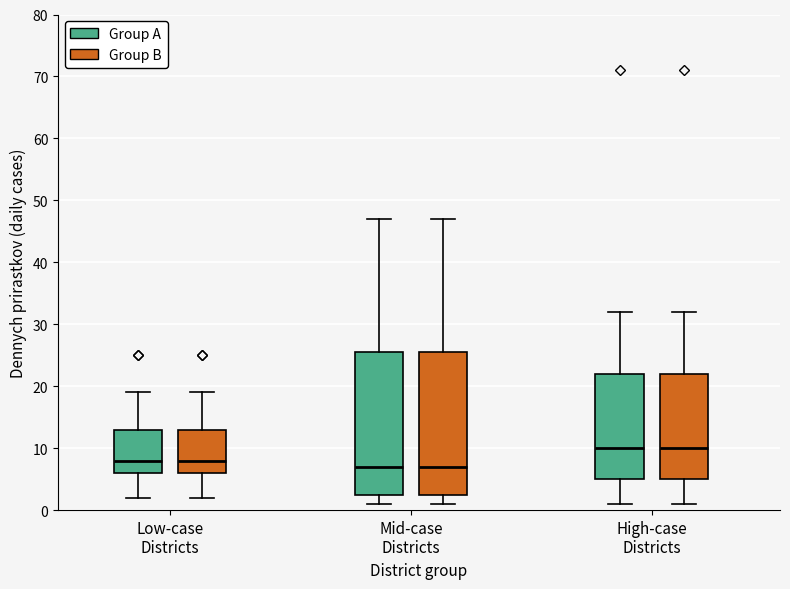

Where does the lower whisker of the box for Low-case Districts (Group B) end on the y-axis? The values are not printed on the chart, so give them approximately, as read against the axis.

2